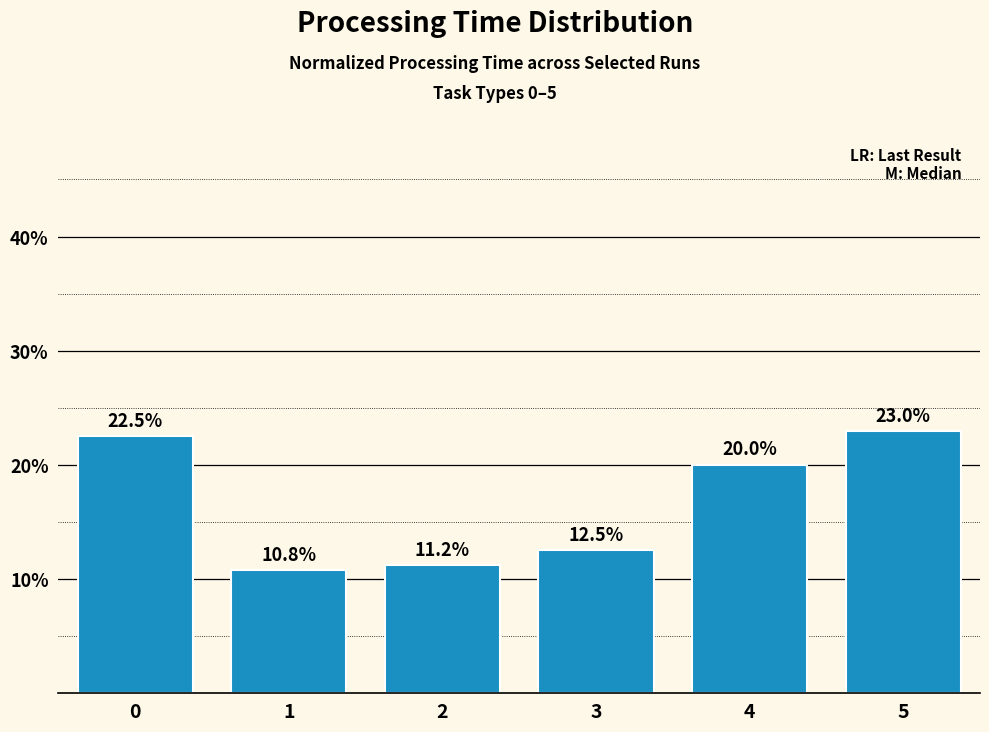

What is the difference between the maximum and minimum values?

12.2